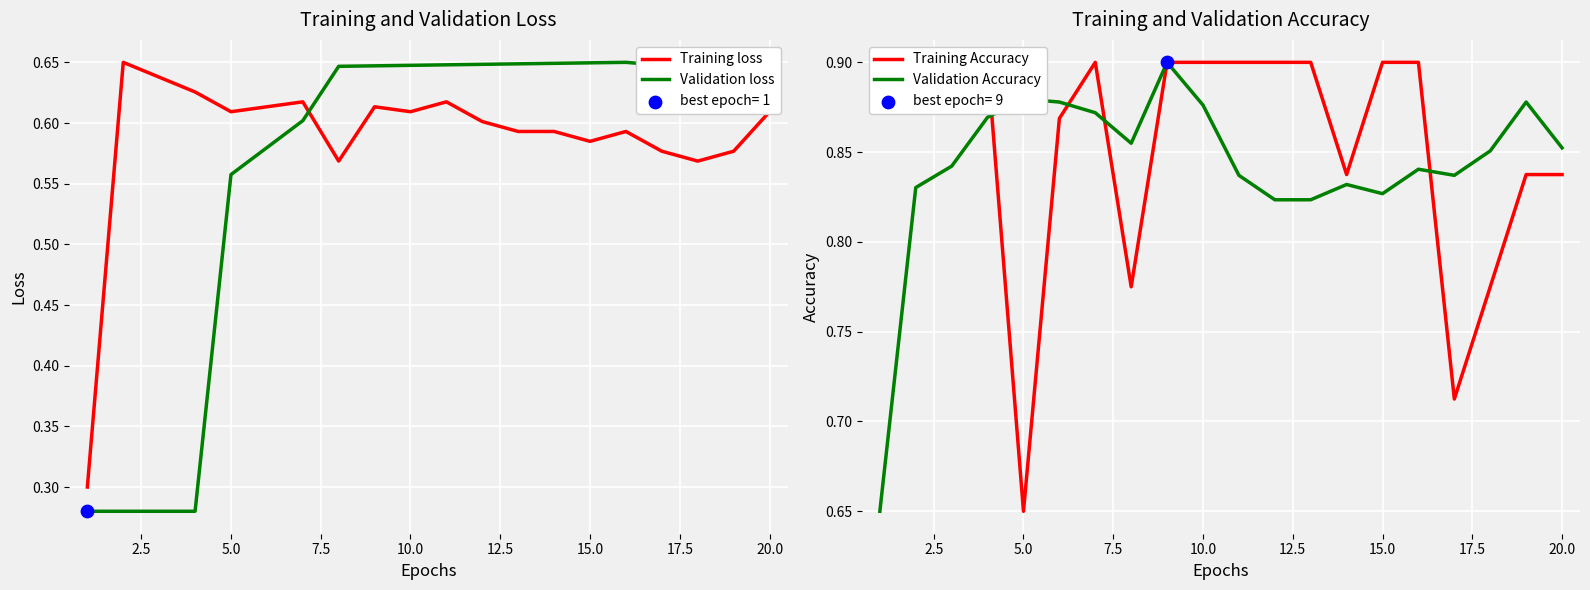

How many times do Training loss and Validation loss cross each other?

1